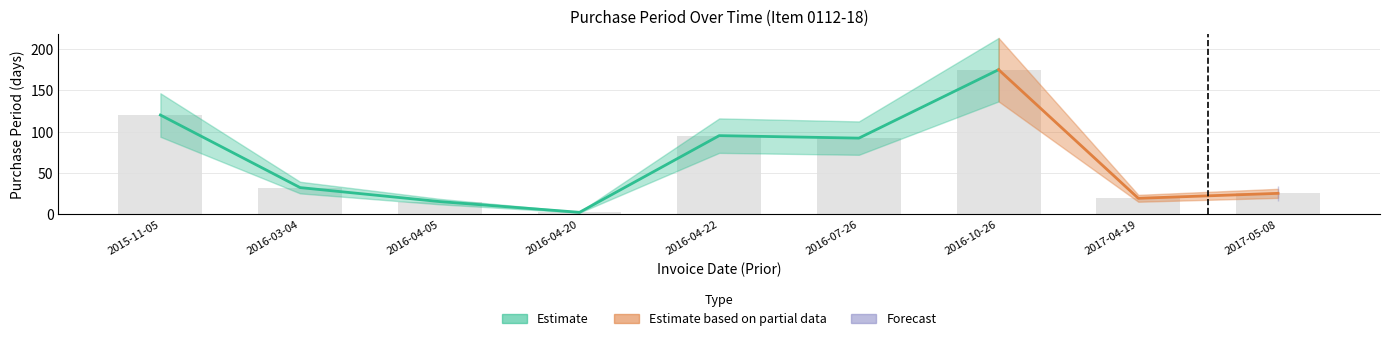

At which category does the chart reach its peak across all series?

2016-10-26